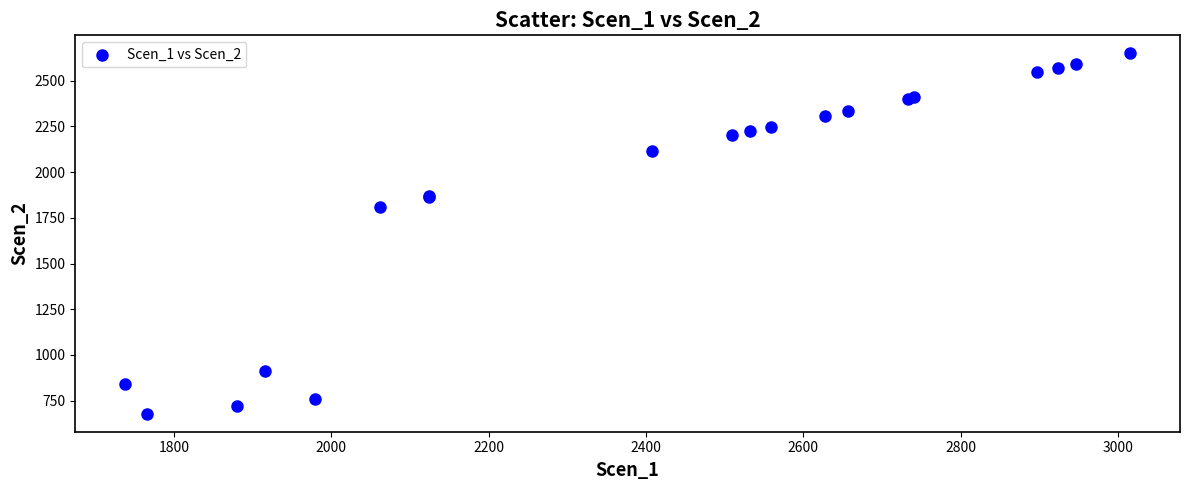

What Y value in the scatter plot is closest to 1664?

1811.7